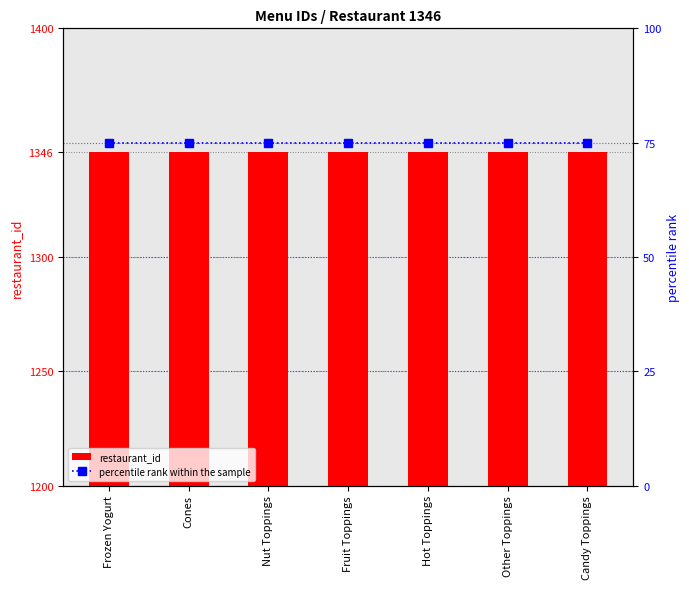

What is the total value across all series at Nut Toppings?

1421